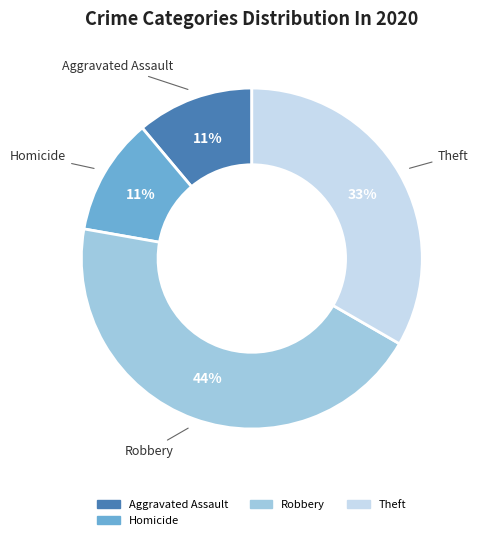

To the nearest percent, what is the average slice percentage?

25%